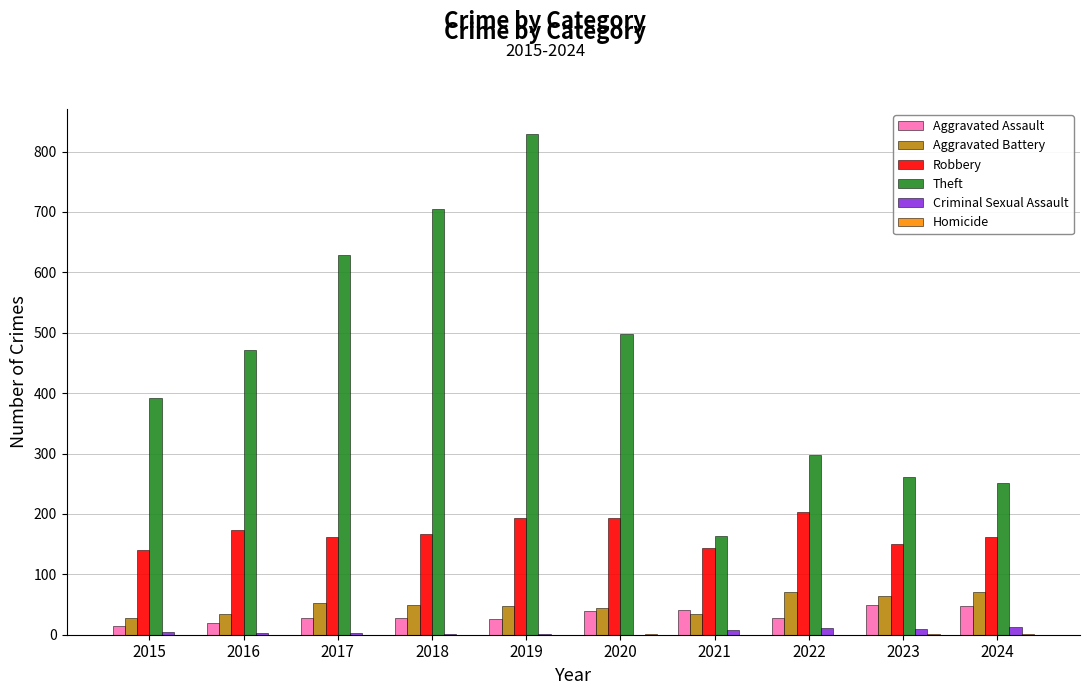

At which category is the sum across all series the highest?

2019